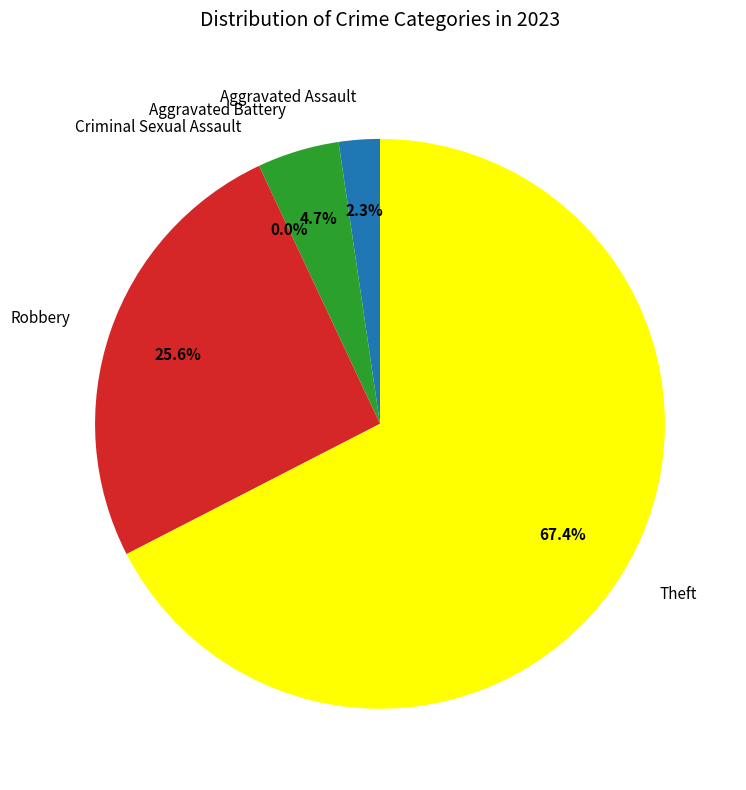

Which category has the biggest portion of the pie?

Theft